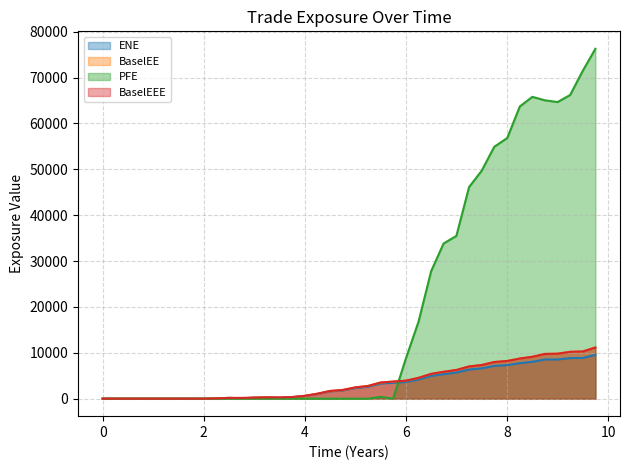

Is it true that ENE equals 8868.1 at 9.49993?

True